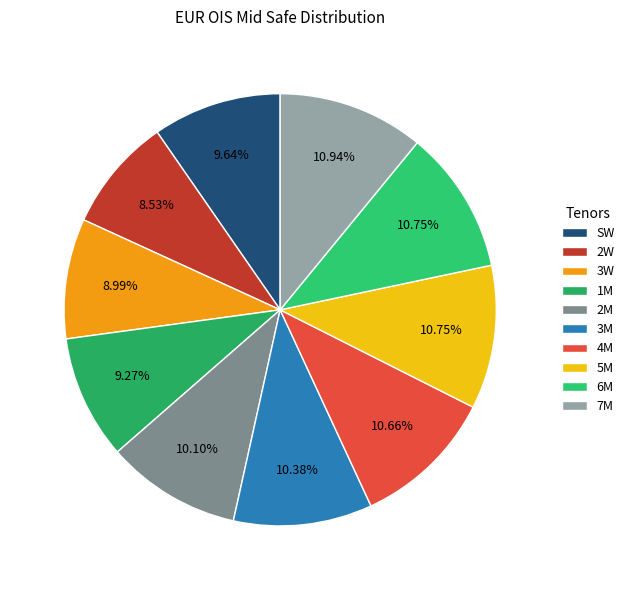

To the nearest percent, what is the average slice percentage?

10%